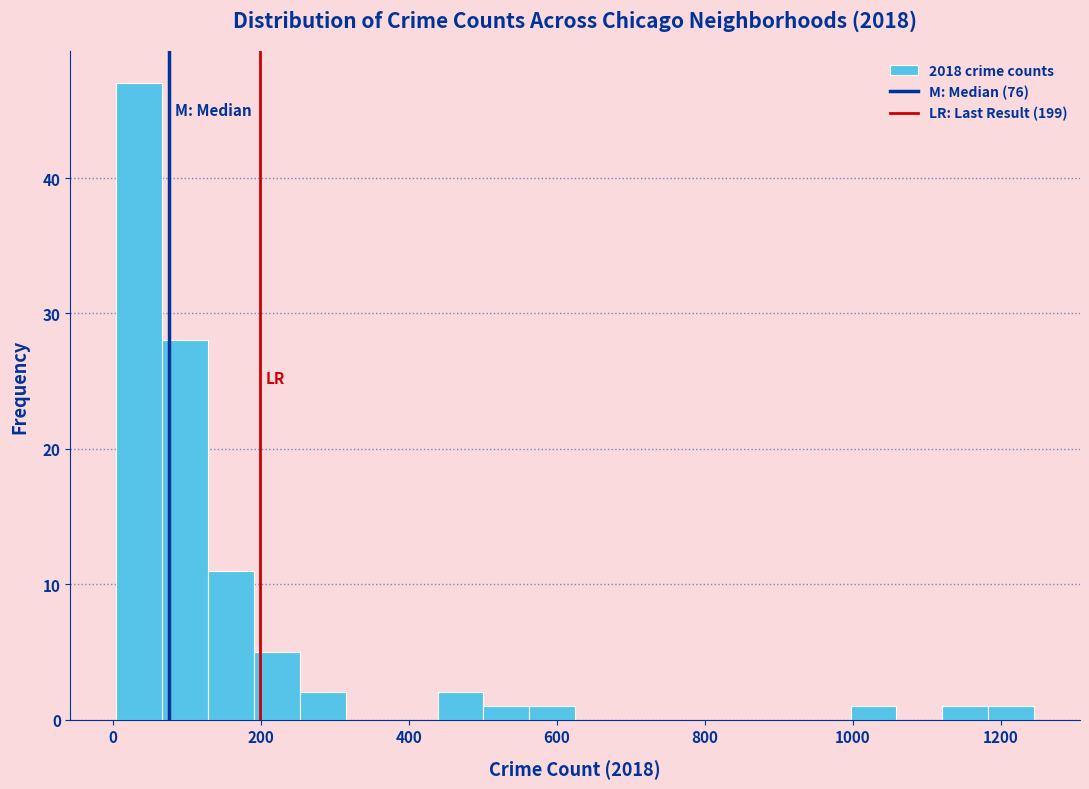

Read against the x-axis, roughly where is the centre of the tallest bar?

40